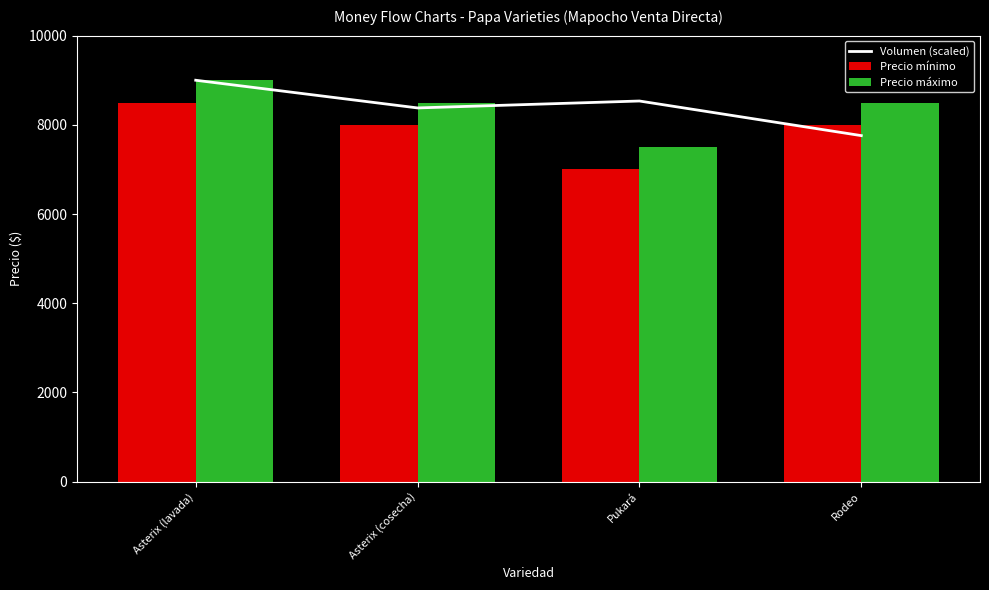

What is the difference between the maximum and minimum values in the Volumen (scaled) series?

1241.4